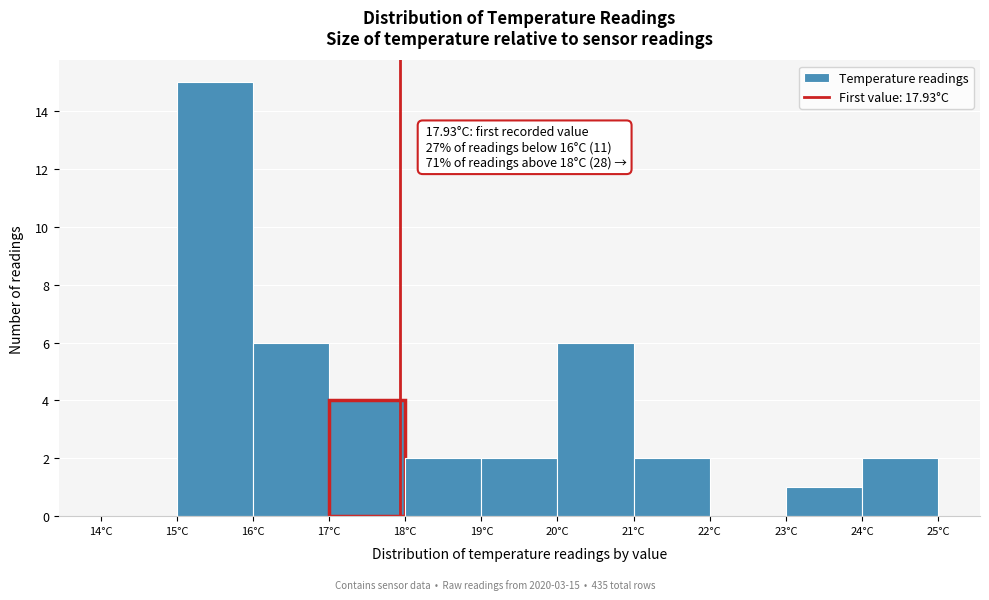

Over which range of the x-axis is the bar tallest?

15 to 16